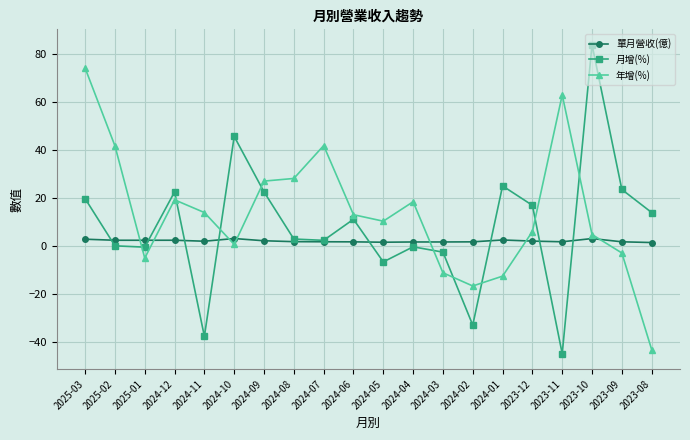

Is it true that 年增(%) equals 13.8 at 2023-11?

False